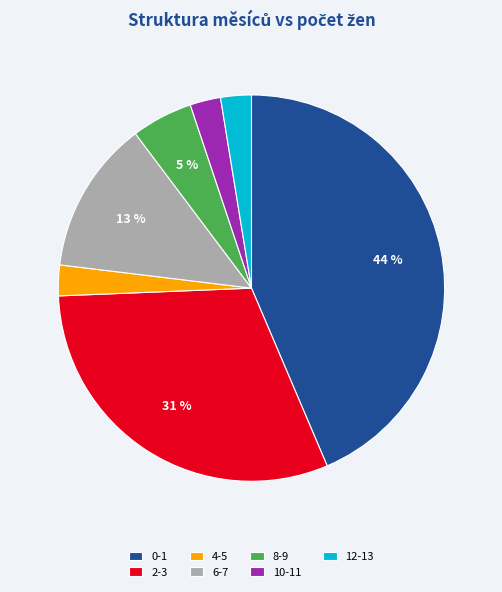

Which has a higher value, 8-9 or 2-3?

2-3